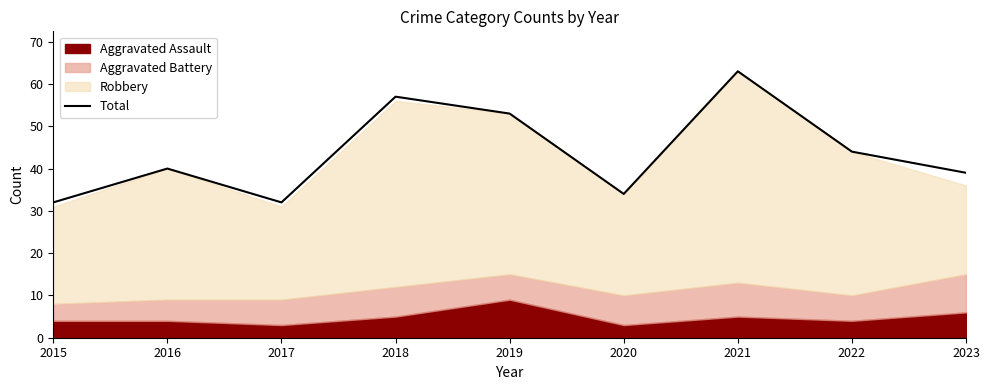

Reading left to right, extract all data points from this chart.

32	40	32	57	53	34	63	44	39